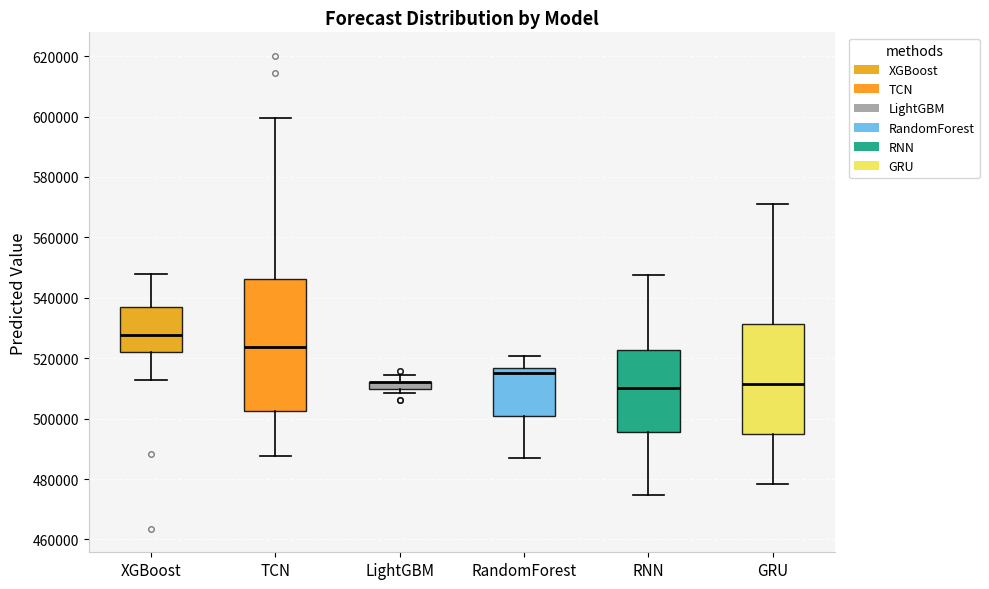

Where does the lower whisker of the box for TCN end on the y-axis? The values are not printed on the chart, so give them approximately, as read against the axis.

488000